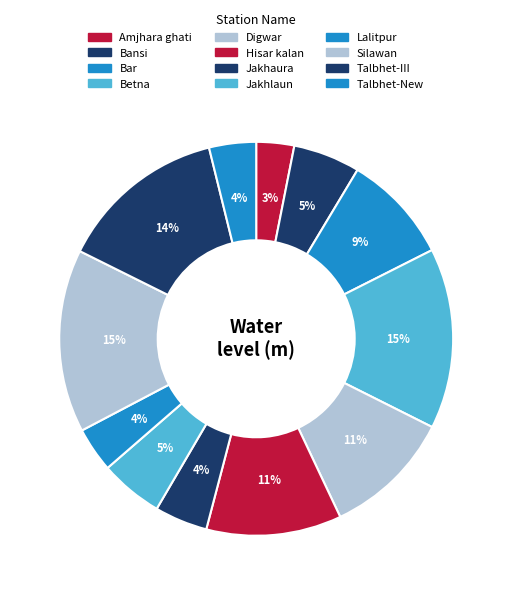

The Lalitpur slice represents 1% of the pie. True or false?

False